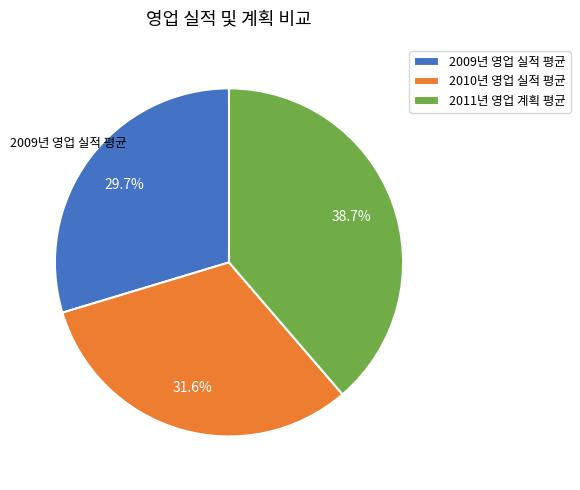

To the nearest percent, what percentage of the pie is 2009년 영업 실적 평균?

30%